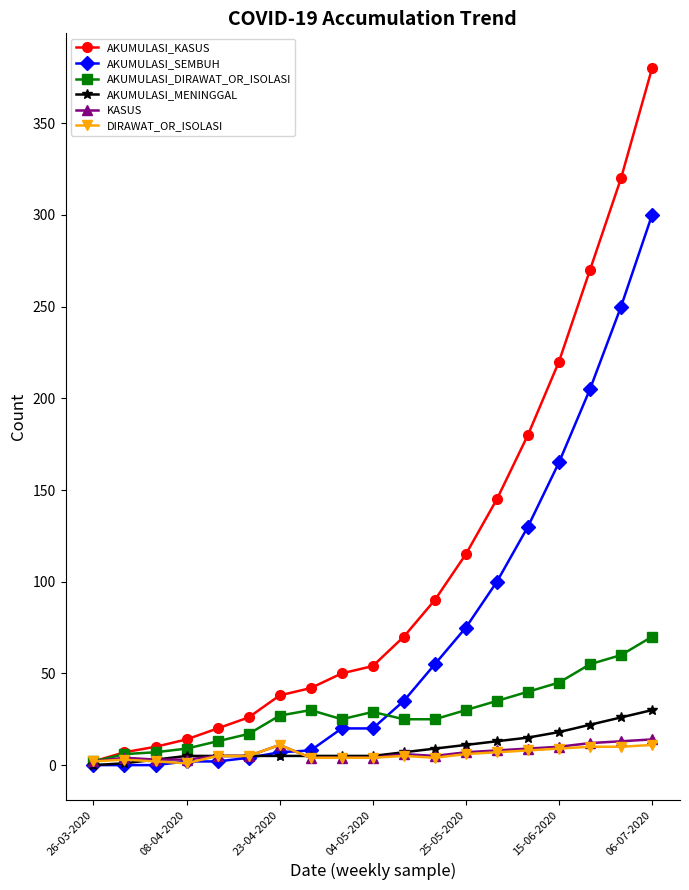

What is the maximum value shown in the chart?

380